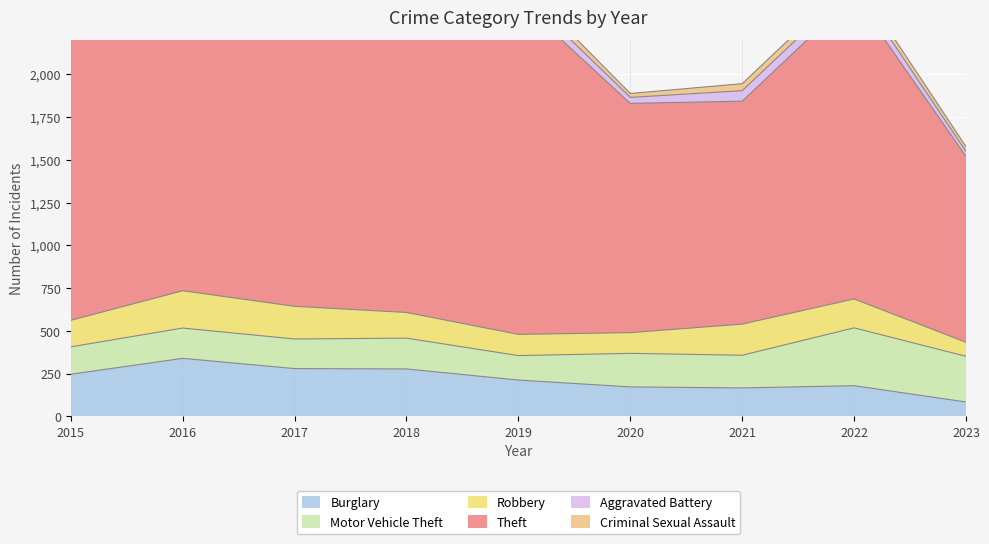

What is the lowest value of the Theft series?

1086